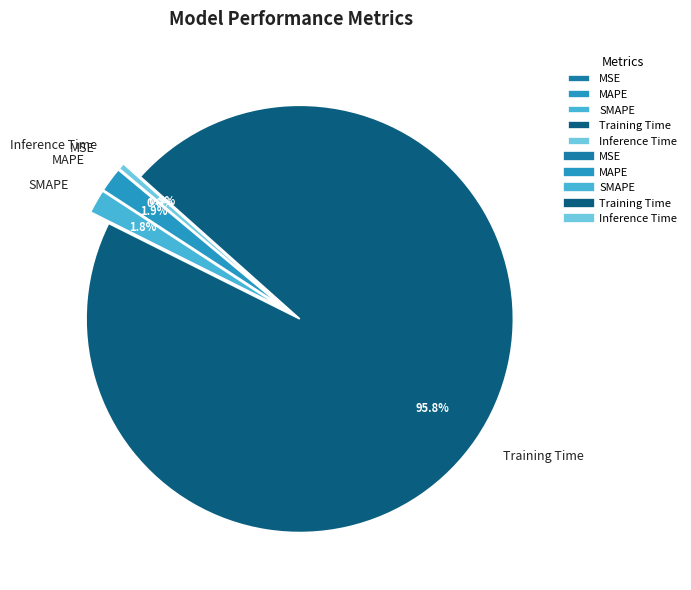

Is the sum of Training Time and MAPE greater than half?

Yes